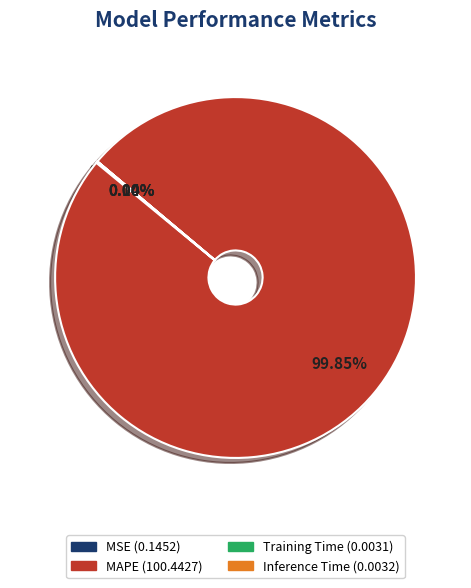

Which slice represents more than half of the pie?

MAPE